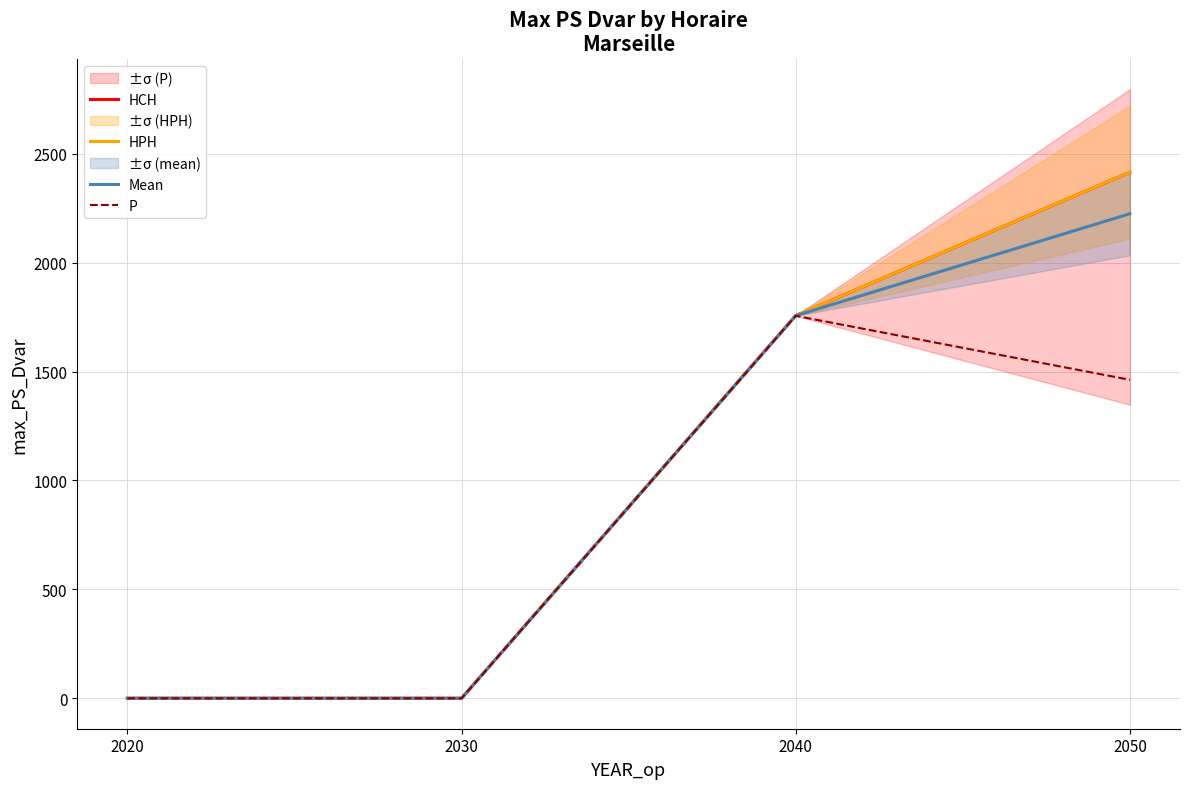

Which series changed the most between 2020 and 2050?

HCH